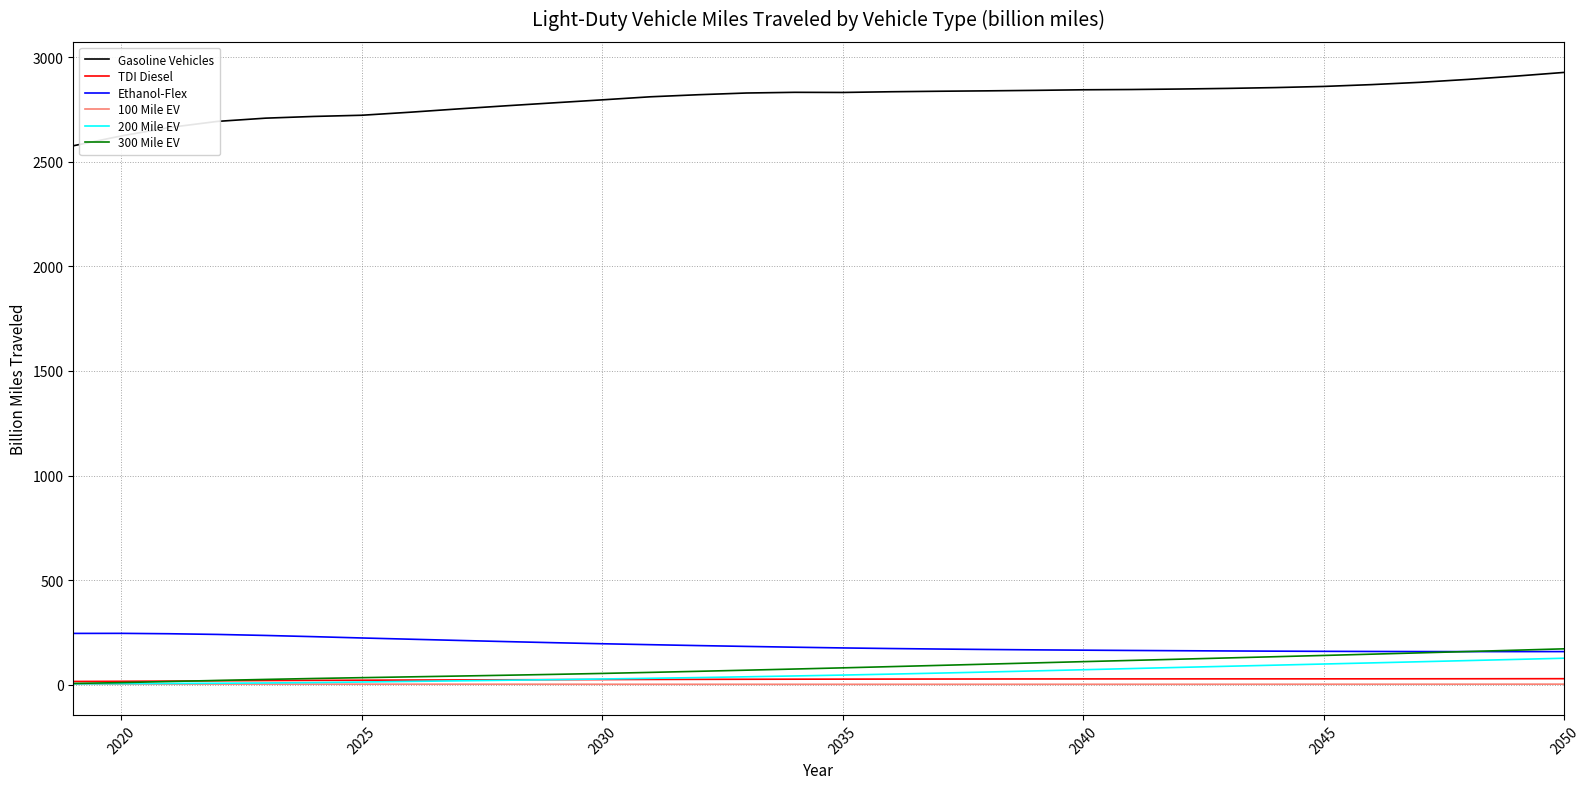

True or false: Ethanol-Flex and Gasoline Vehicles intersect in this chart.

False